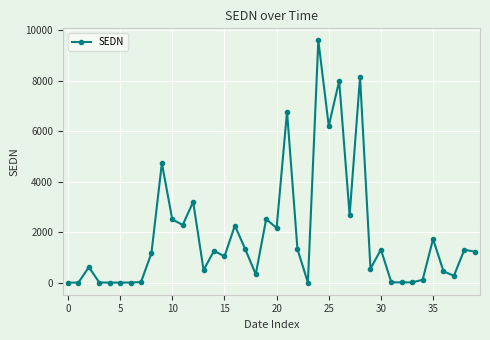

What is the average value?

1892.0